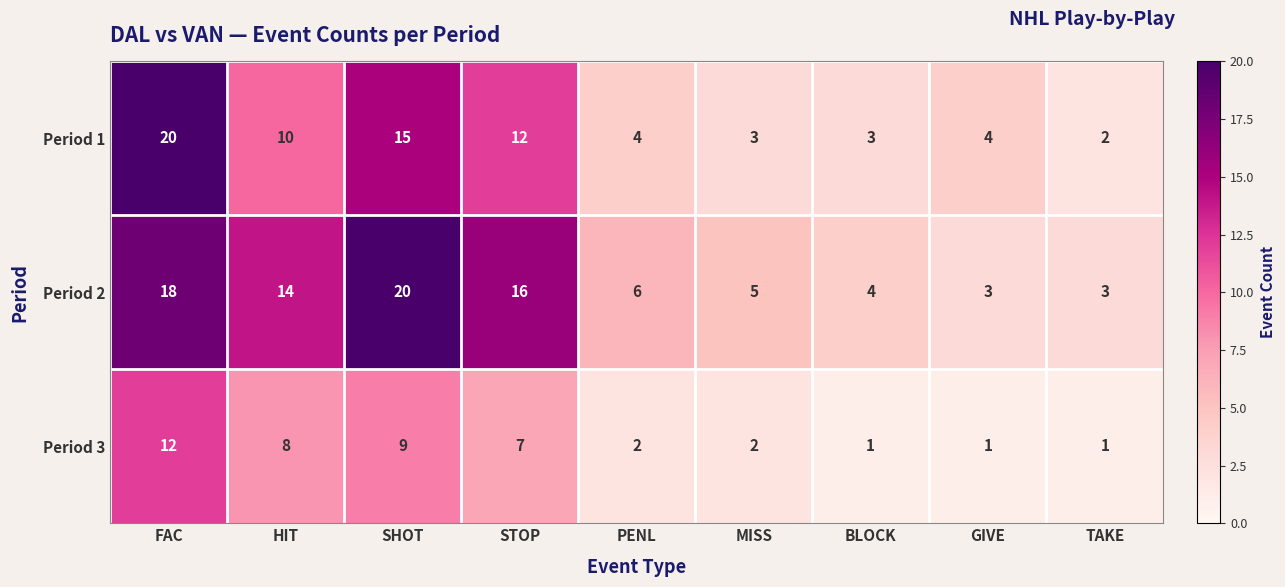

Which series has the widest spread of values?

Period 1